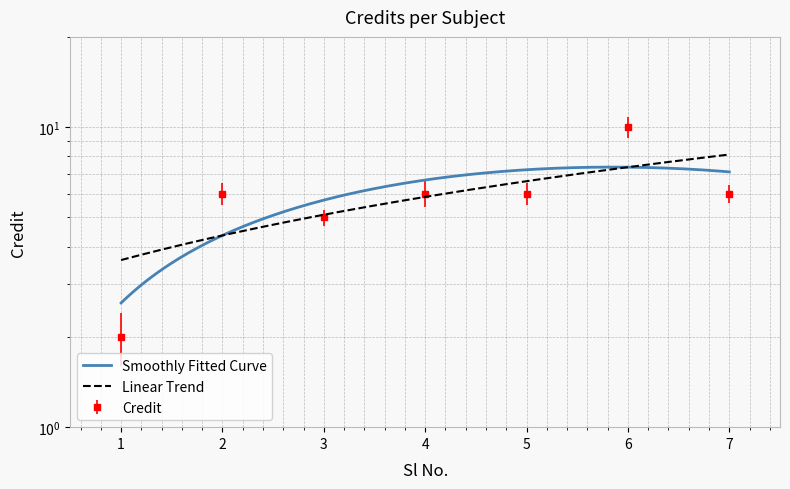

Where is the data nearest to the value 6?

2